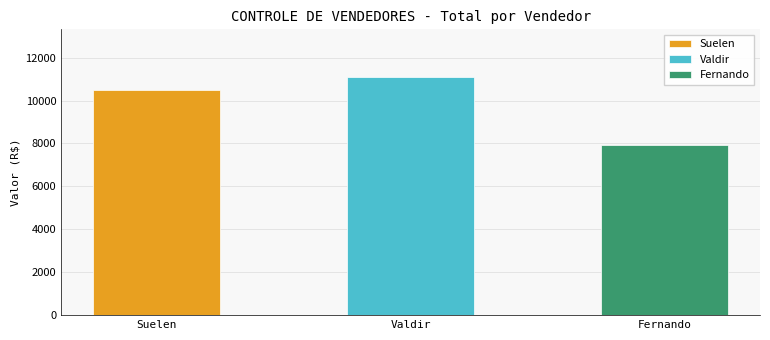

Count the number of data series in this chart.

1